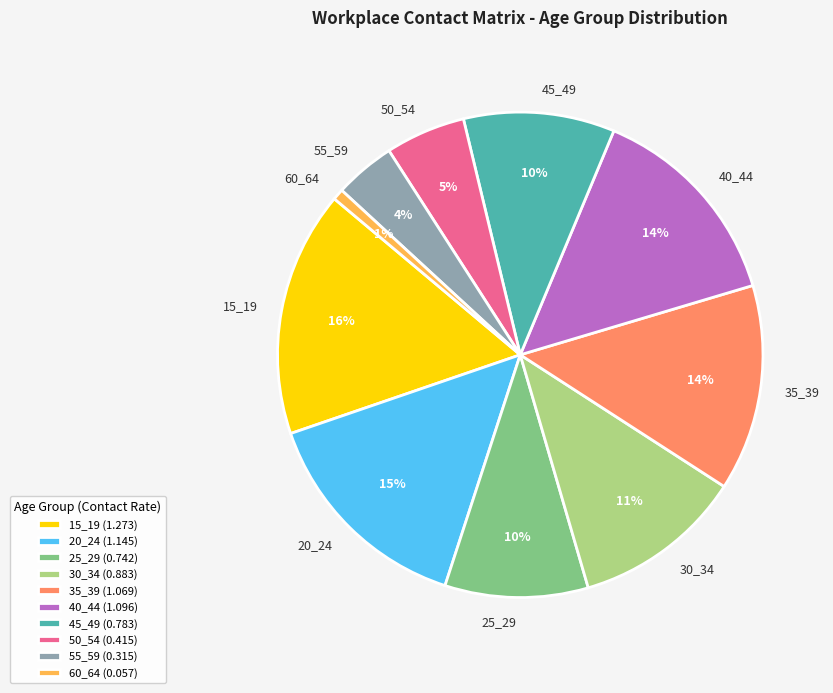

How many segments does this pie chart have?

10